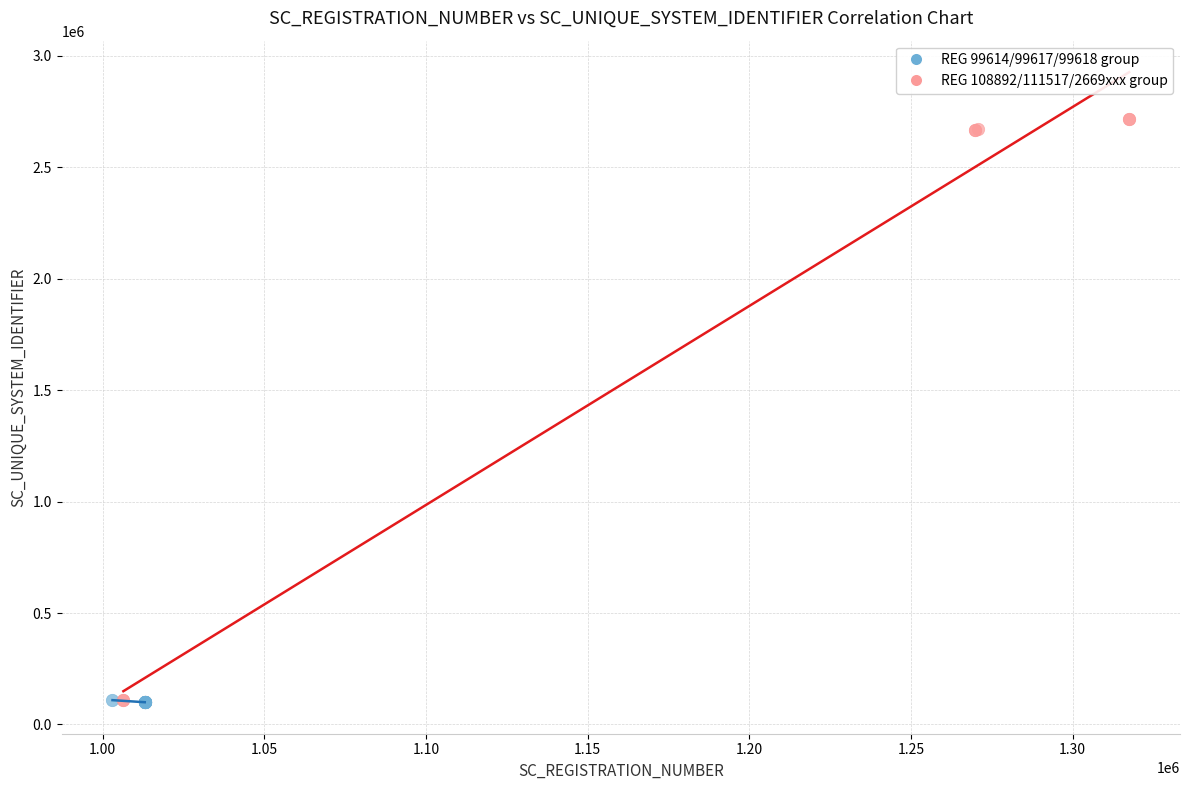

What are all the series names shown in the legend?

REG 99614/99617/99618 group, REG 108892/111517/2669xxx group